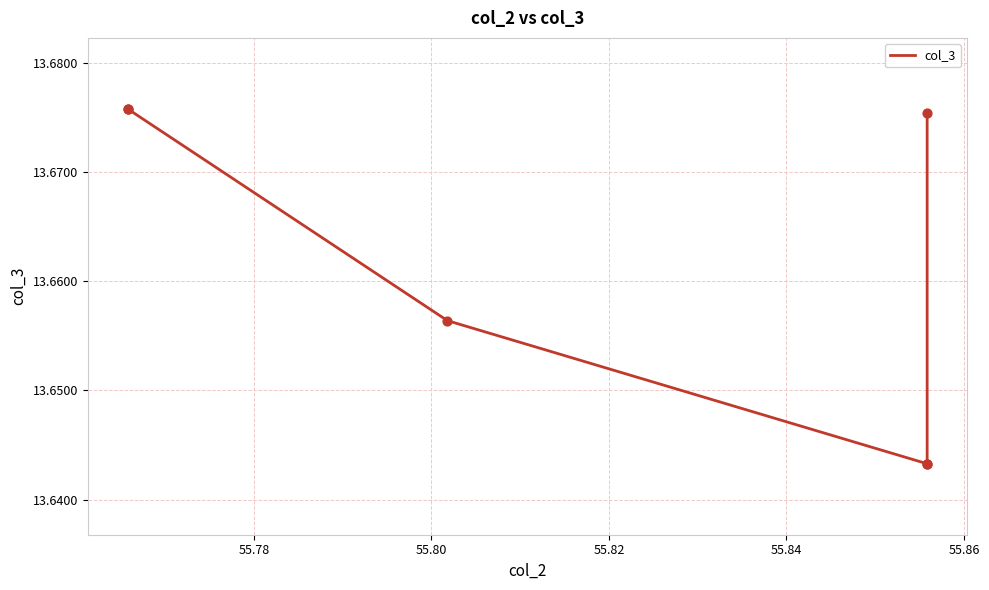

Between 55.78 and 55.82, which is larger?

55.82